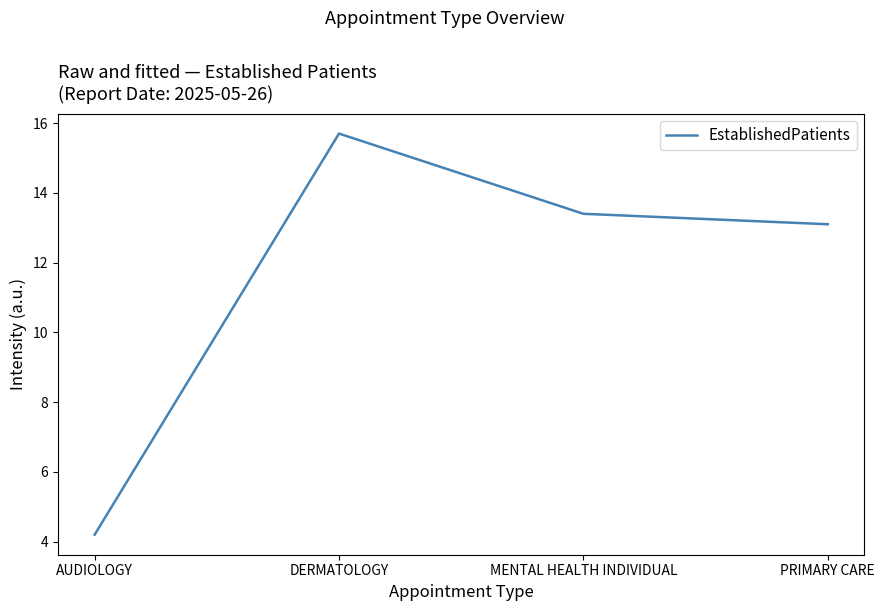

True or false: the data shows 4.8 at DERMATOLOGY.

False